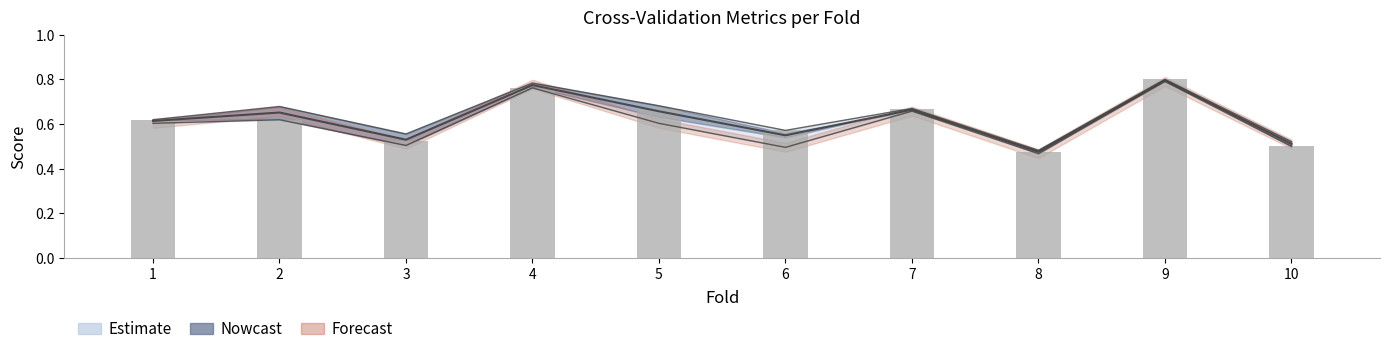

Reading left to right, extract all data points from this chart.

1=0.6	2=0.6	3=0.5	4=0.8	5=0.7	6=0.6	7=0.7	8=0.5	9=0.8	10=0.5